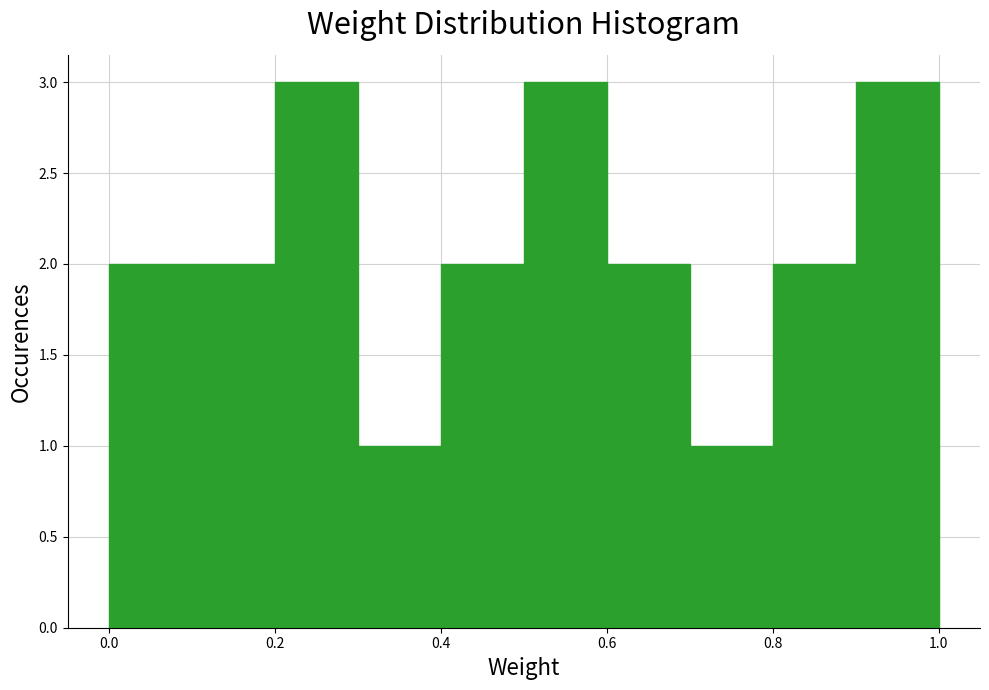

What is the height of the bar covering 0.7 to 0.8 on the x-axis? The values are not printed on the chart, so give them approximately, as read against the axis.

1